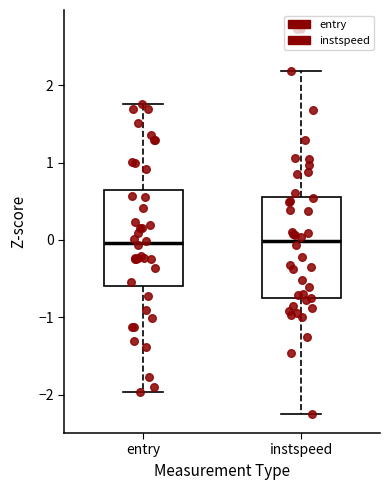

Where is the lower edge of the box for entry on the y-axis? The values are not printed on the chart, so give them approximately, as read against the axis.

-0.6